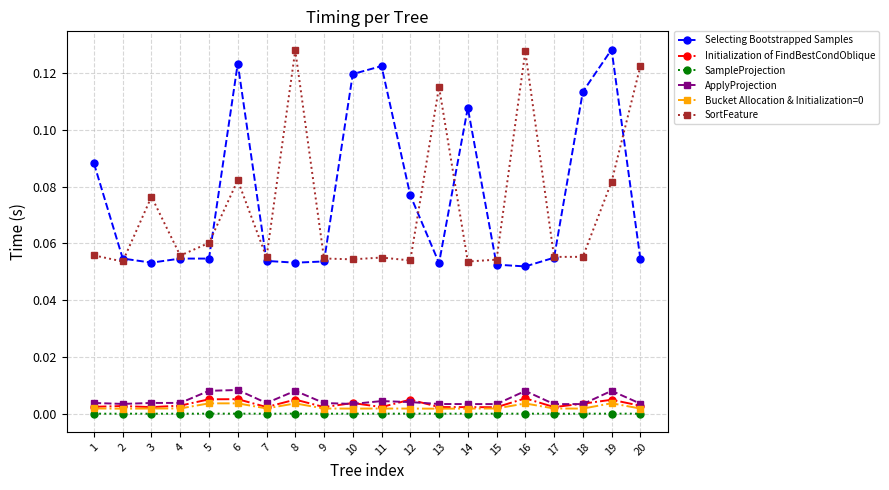

True or false: ApplyProjection and SampleProjection intersect in this chart.

False